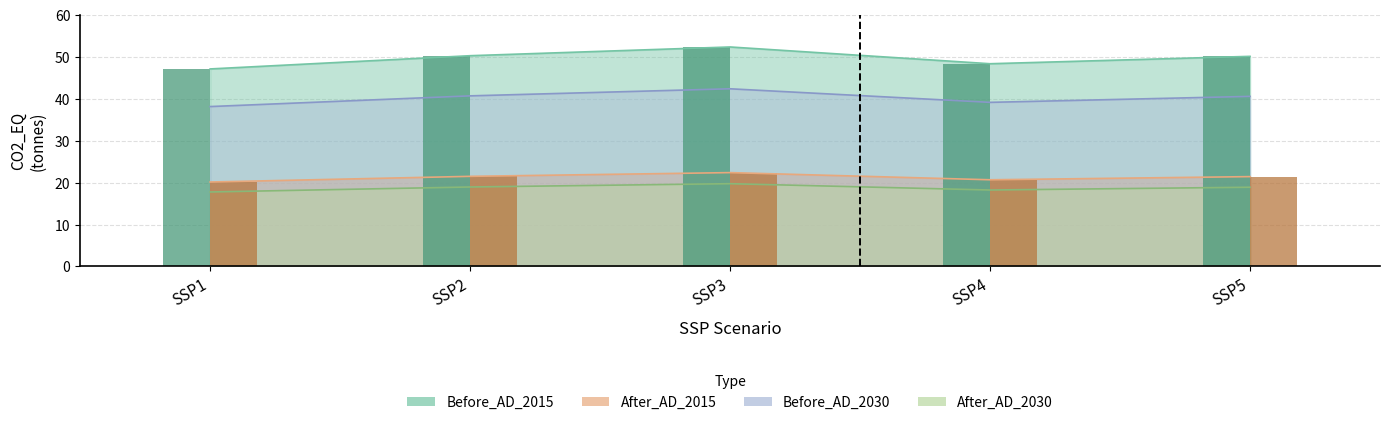

At how many categories does at least one series exceed 43?

5